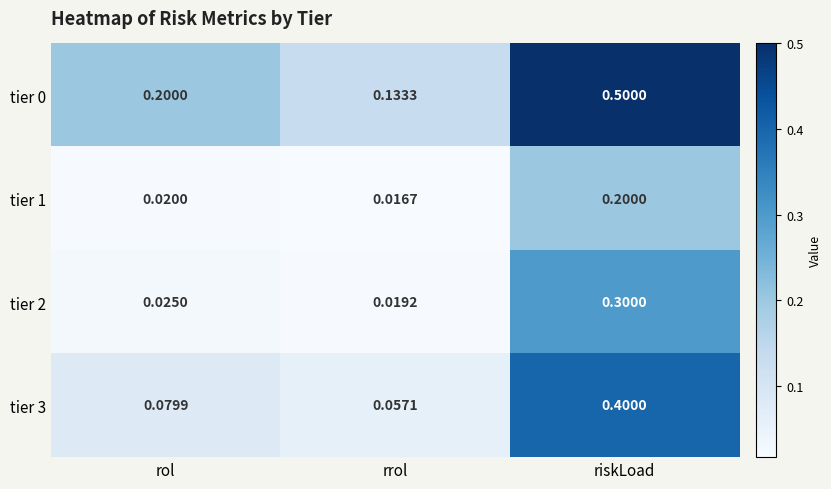

Which label corresponds to the smallest value in the chart?

rrol